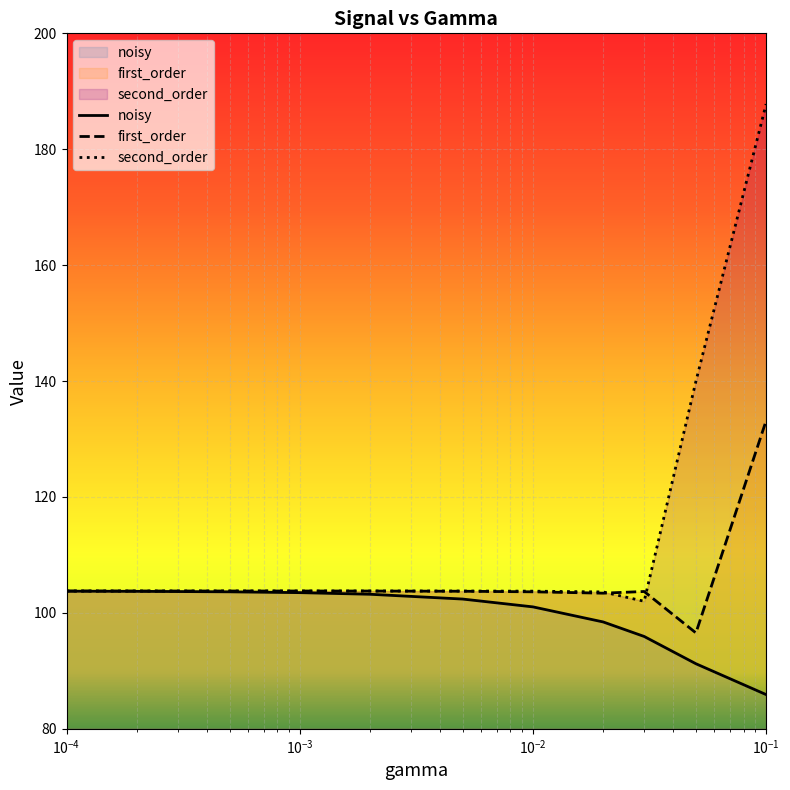

Which has a higher value, 0.05 or 0.02?

0.02